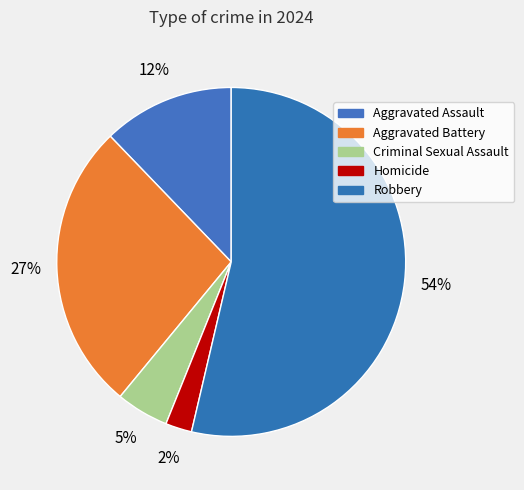

Count the number of slices in the pie.

5